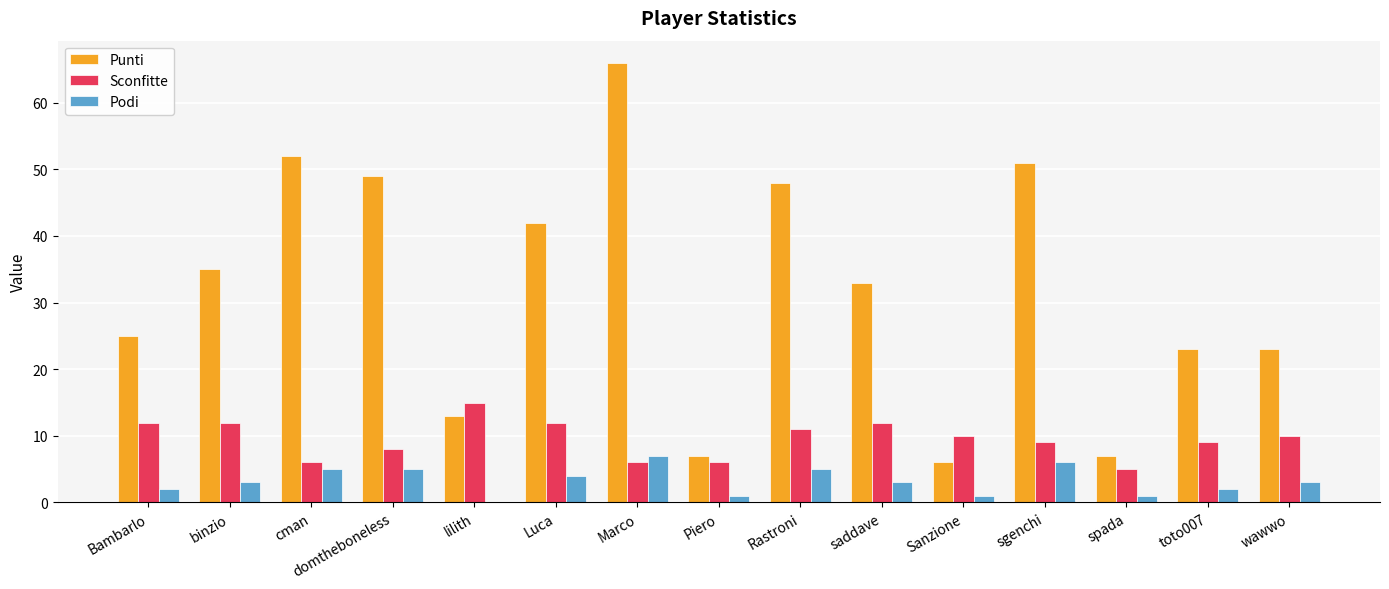

At which label does Podi reach its peak?

Marco